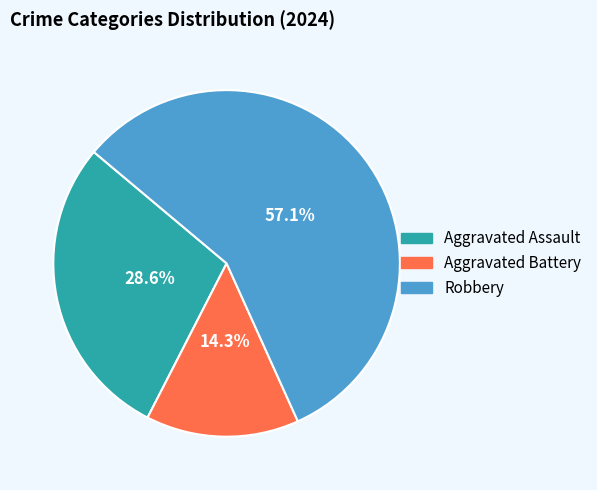

What is the ratio of the value at Aggravated Assault to the value at Robbery?

0.5